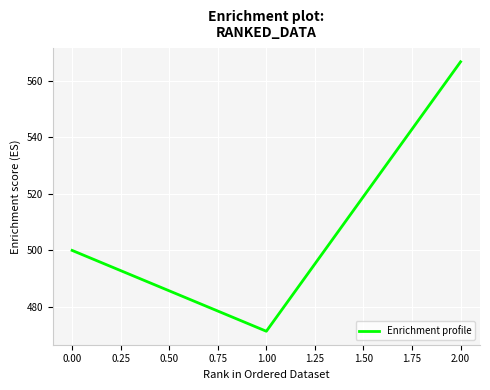

Reading left to right, what are all the values shown in this chart?

500.0	471.4	566.7